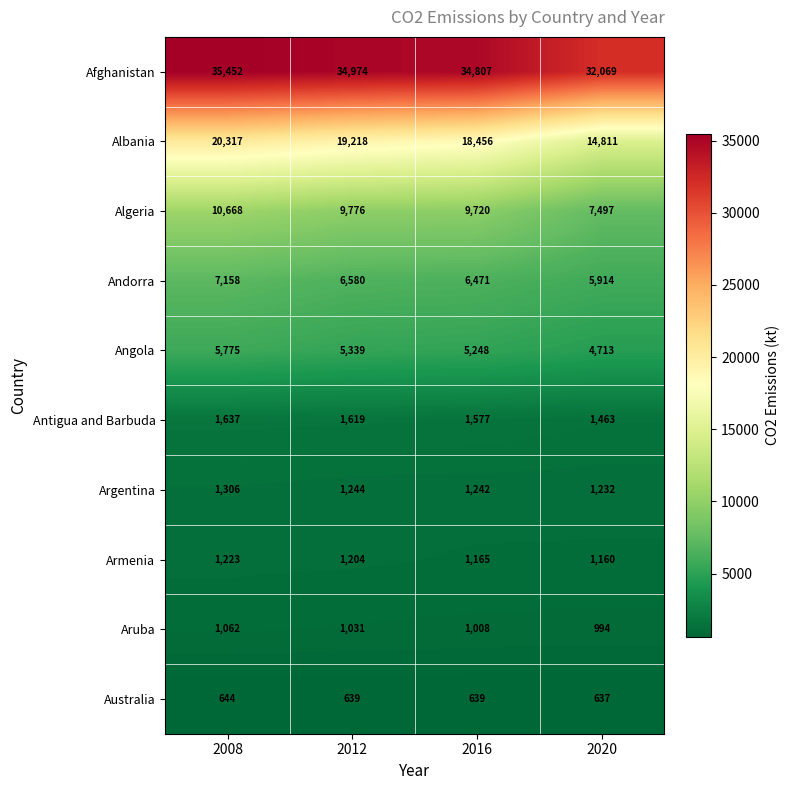

Is the value of Australia at 2016 greater than the value of Angola at 2008?

No